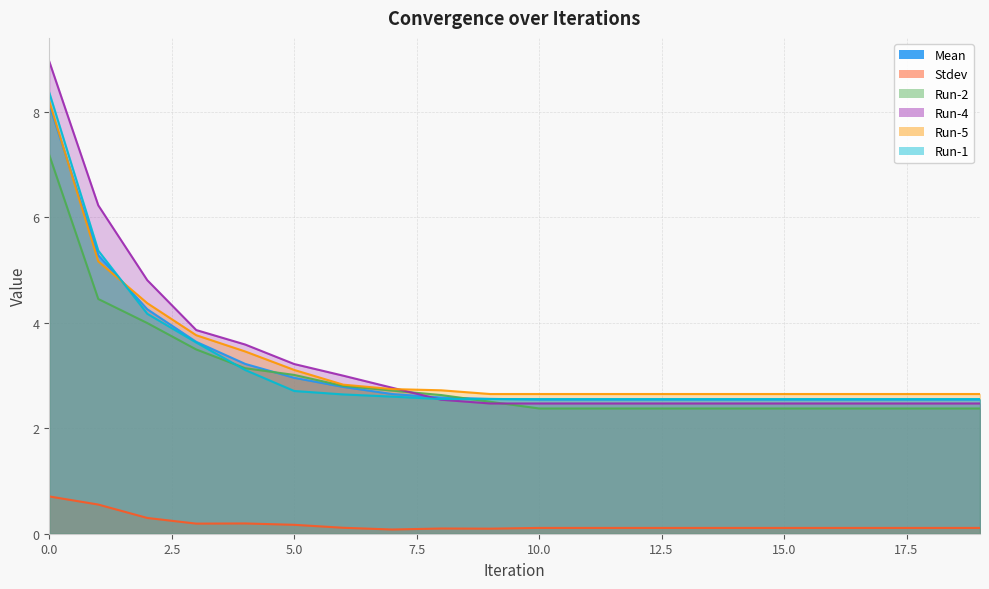

Between 19 and 15, which is larger?

19